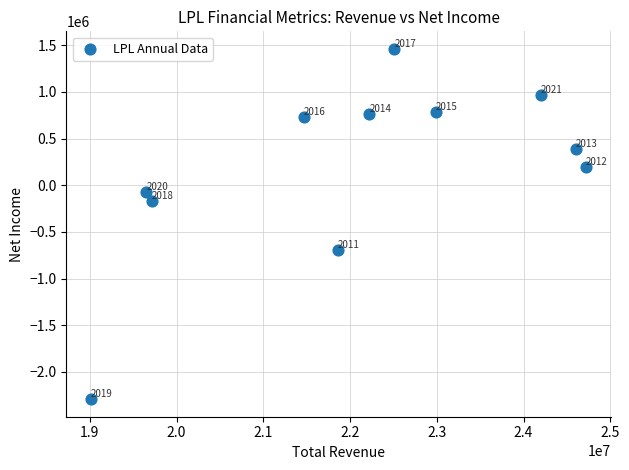

What is the range of Y values (max minus min)?

3752300